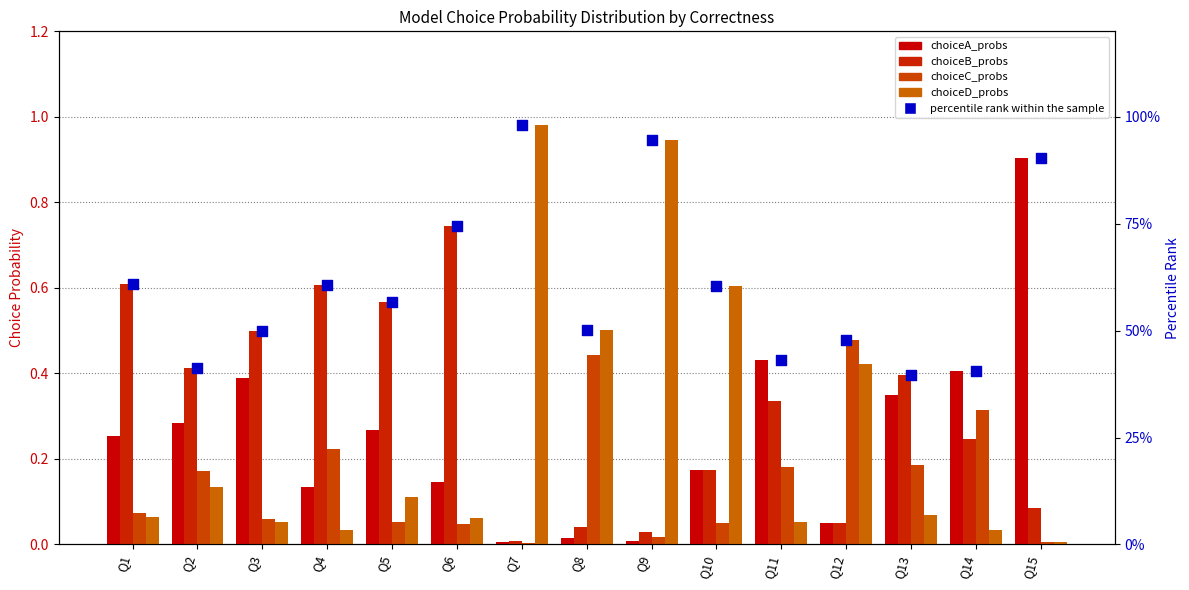

What are all the series names shown in the legend?

choiceA_probs, choiceB_probs, choiceC_probs, choiceD_probs, percentile rank within the sample